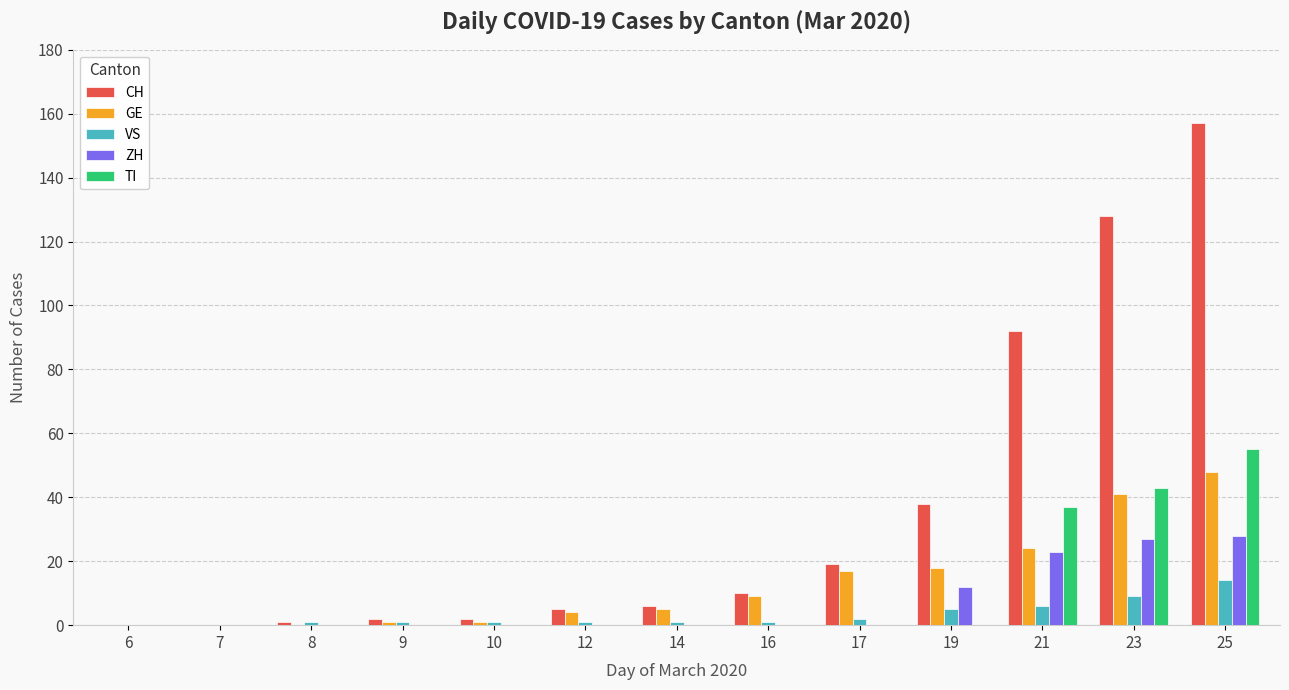

Which series changed the most between 9 and 19?

CH